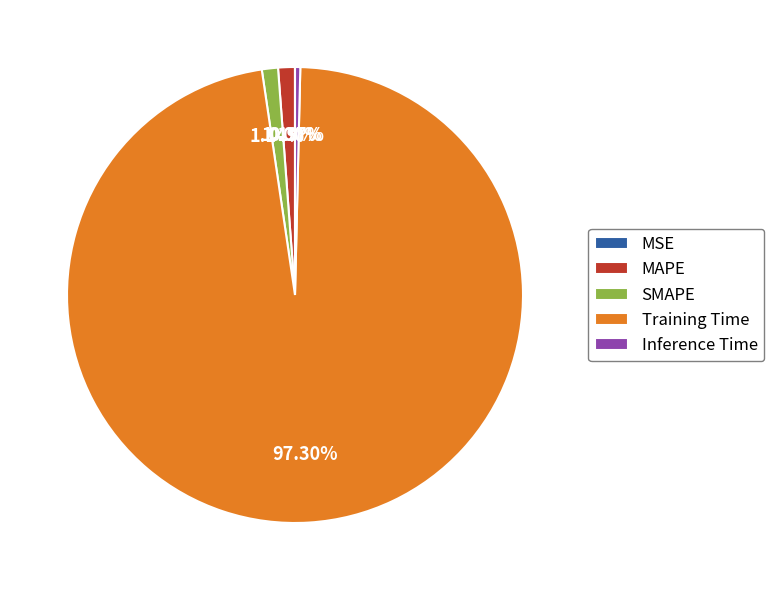

Which has a higher value, SMAPE or Training Time?

Training Time